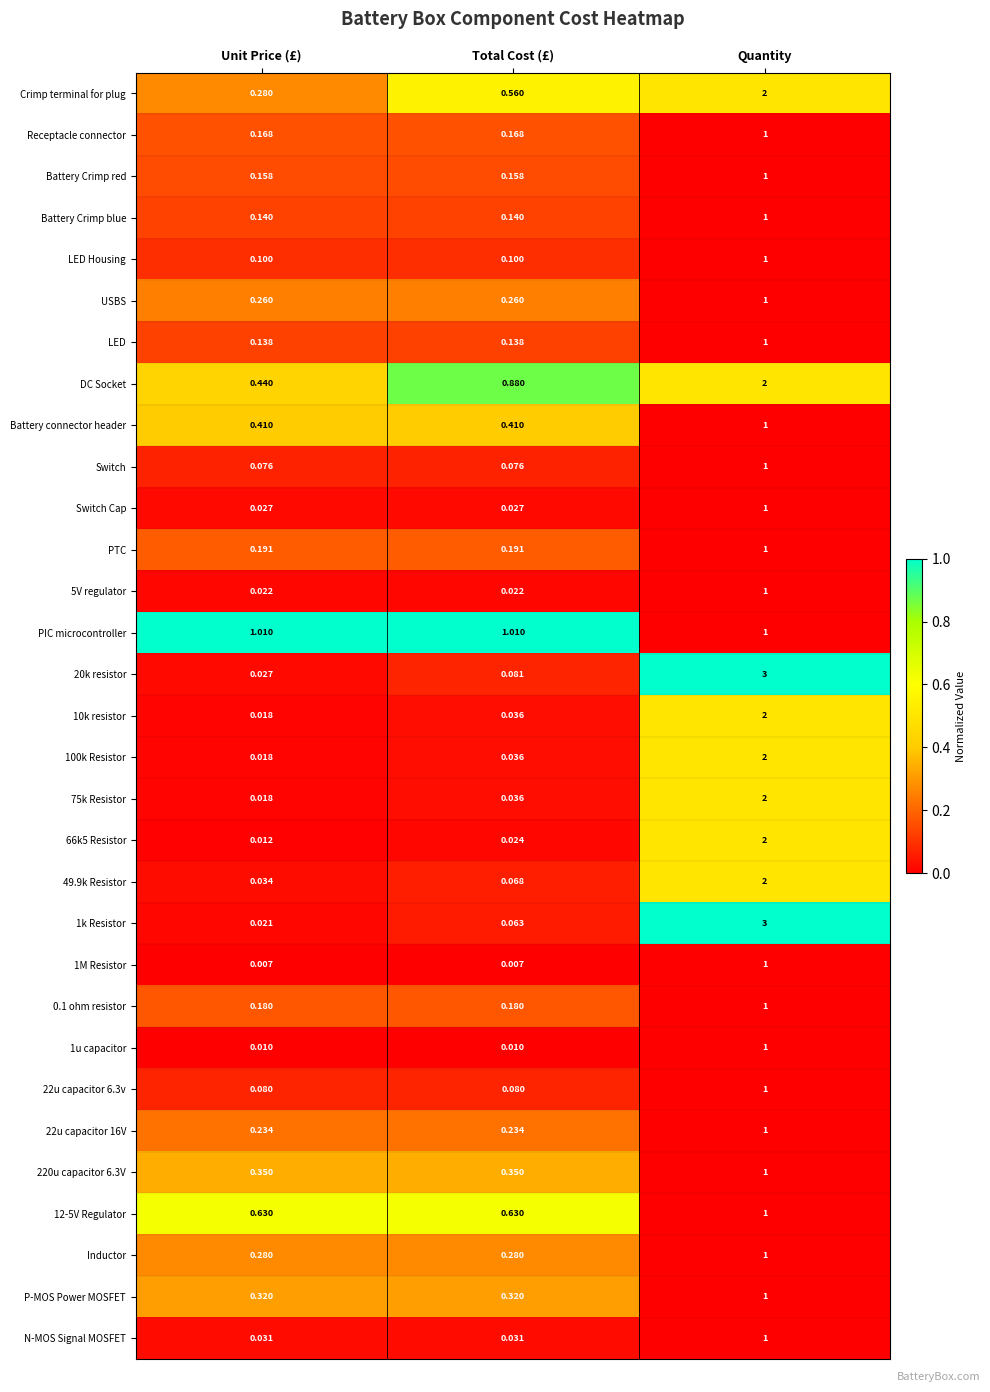

Which series has the largest total across all categories?

DC Socket